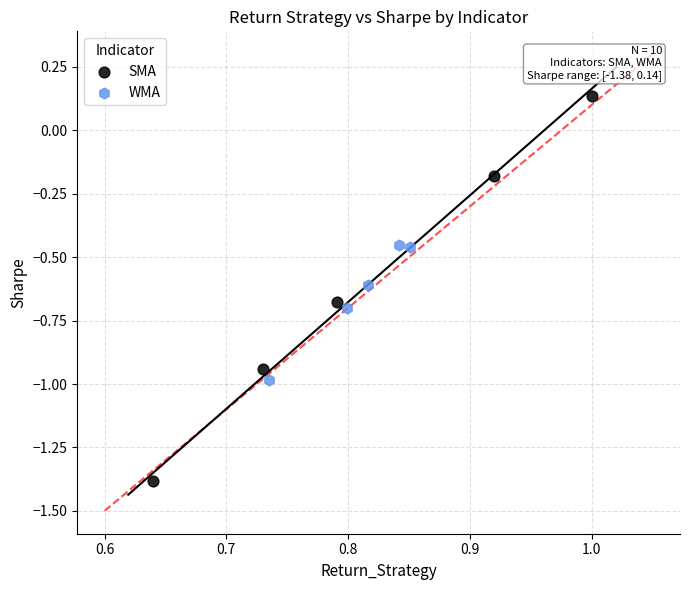

Which series reaches the minimum Y coordinate?

SMA